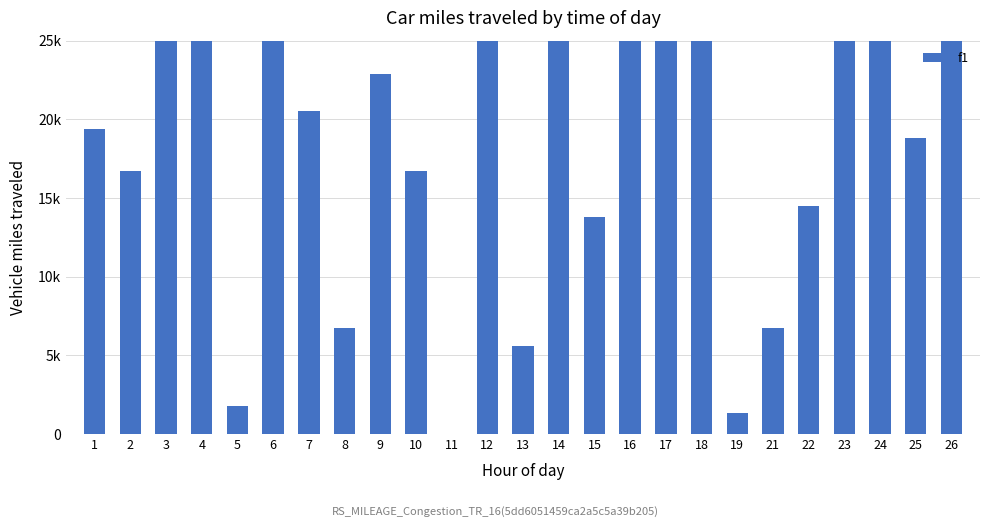

Reading left to right, transcribe all the data shown in this chart.

19400.0	16700.0	40400.0	32900.0	1800.0	33300.0	20500.0	6700.0	22900.0	16700.0	0.0	34300.0	5600.0	29100.0	13800.0	33300.0	29400.0	28600.0	1300.0	6700.0	14500.0	47500.0	32500.0	18800.0	41600.0